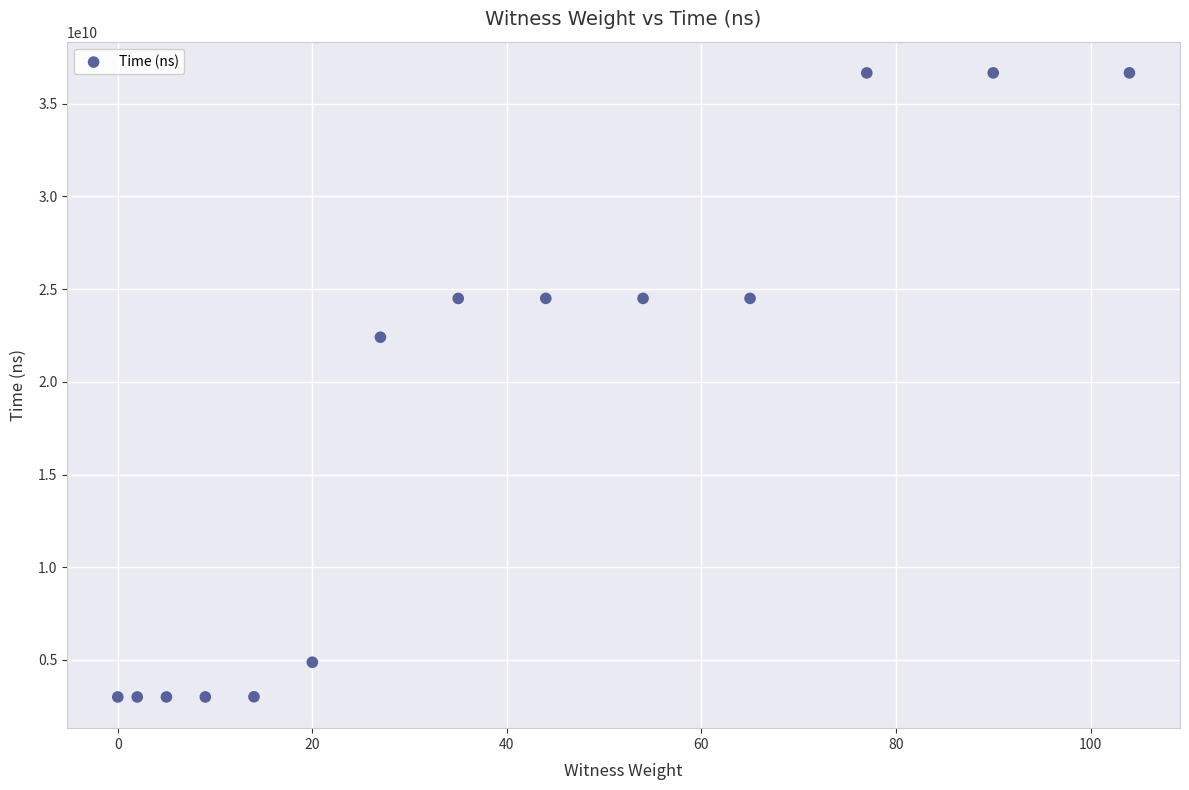

What Y value in the scatter plot is closest to 19836075500?

22409401600